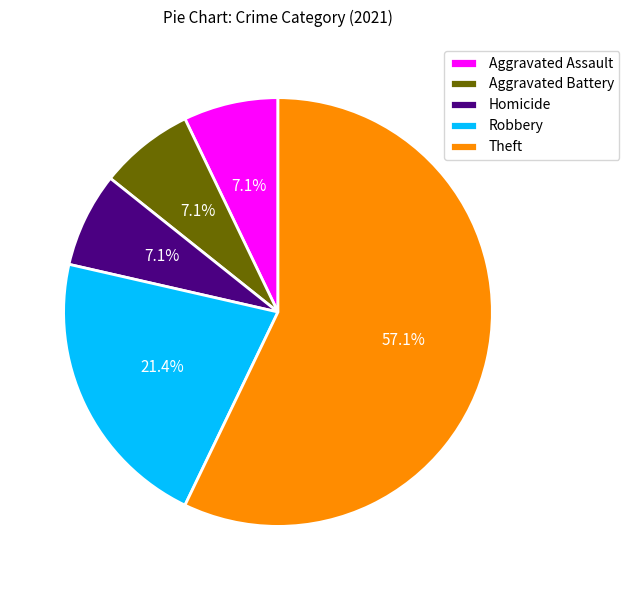

How many slices are in this pie chart?

5